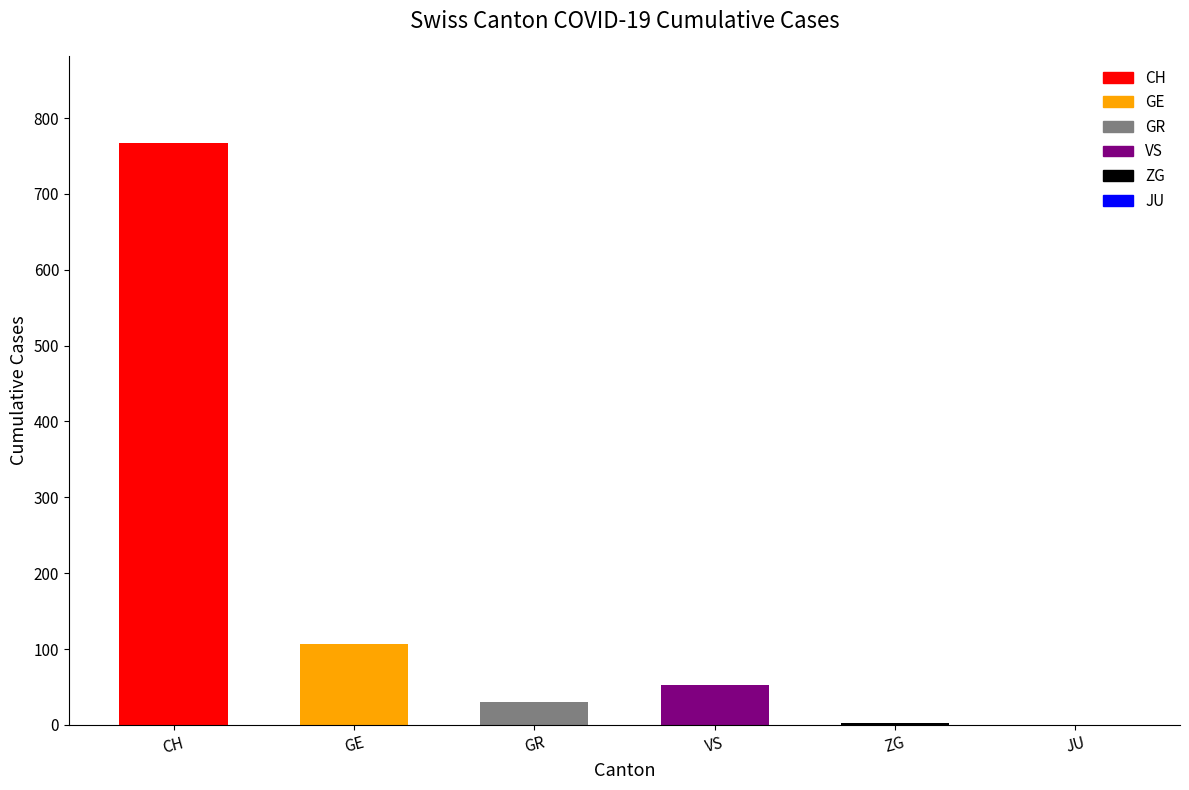

Which has a higher value, ZG or GR?

GR